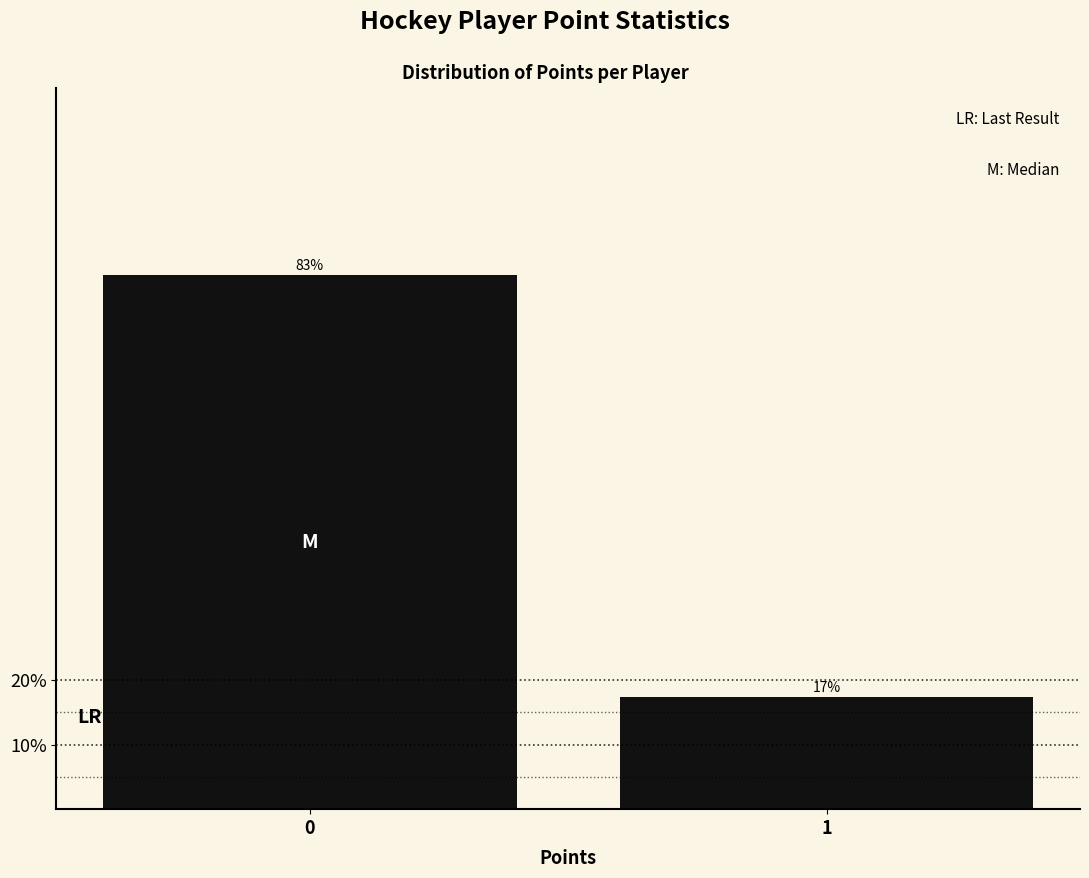

Read the value at 0.

82.6